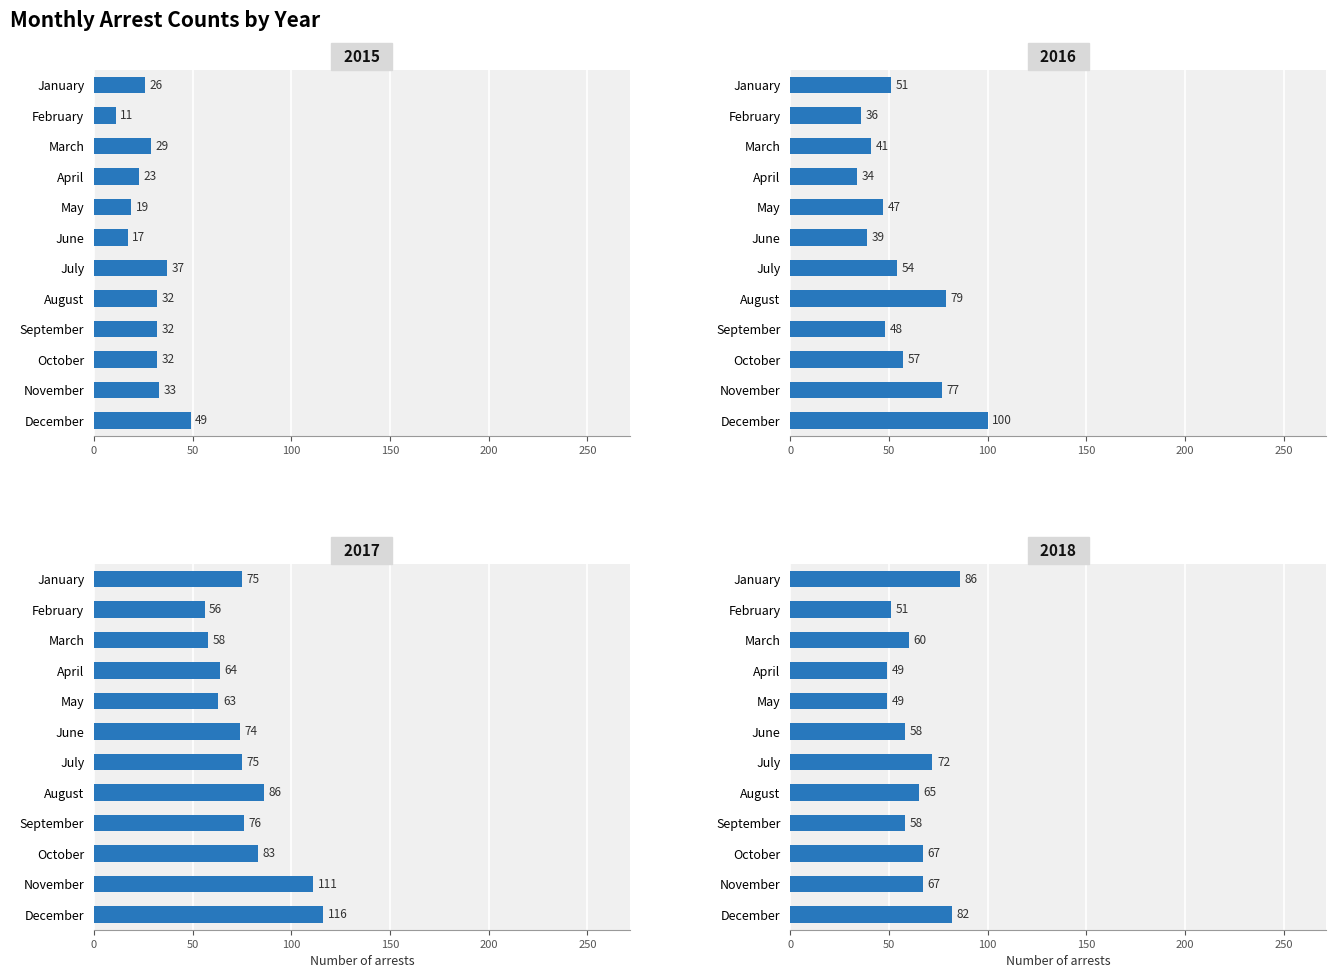

Is it true that 2015 equals 57 at November?

False